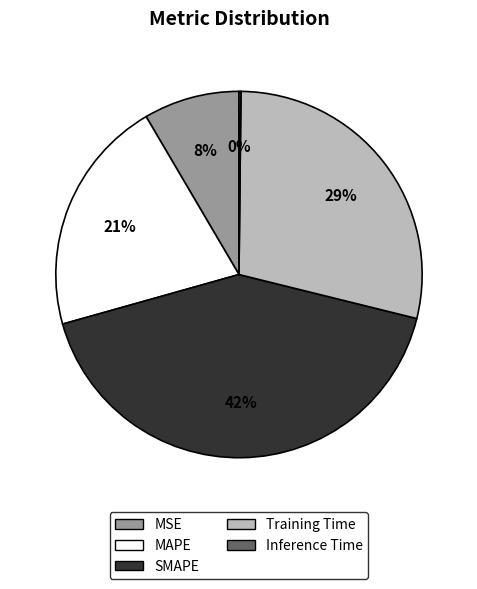

The Training Time slice represents 44% of the pie. True or false?

False